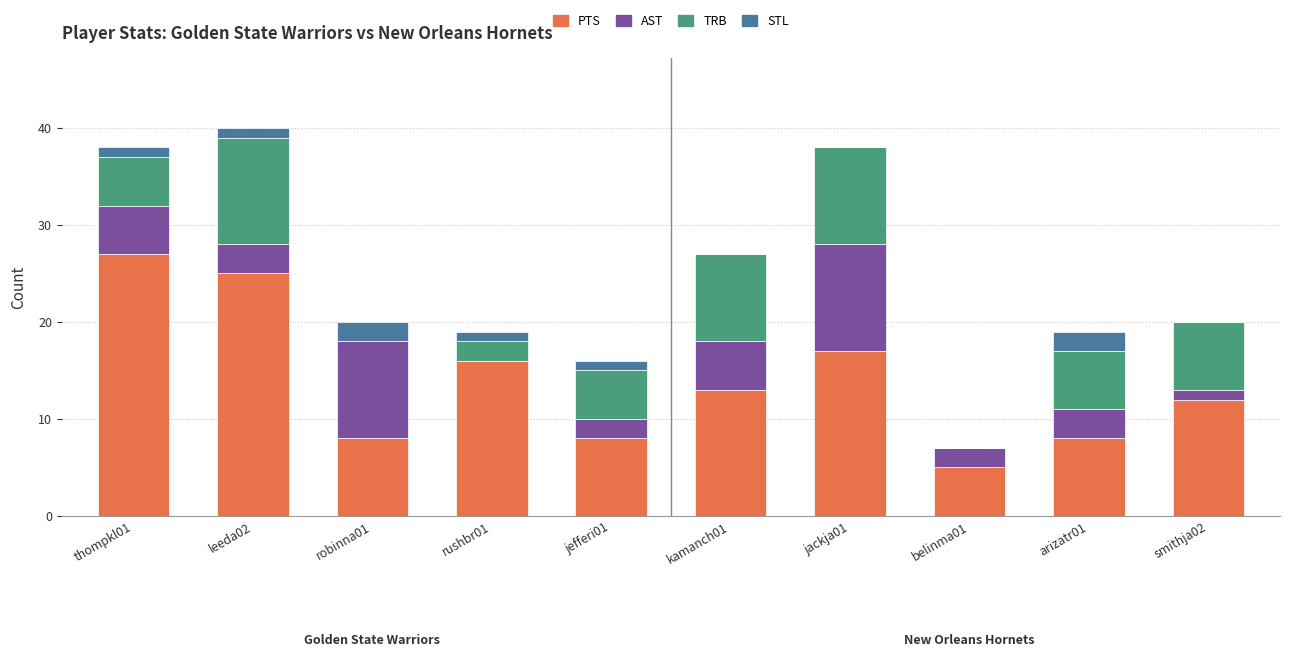

What is the total value across all series at thompkl01?

38